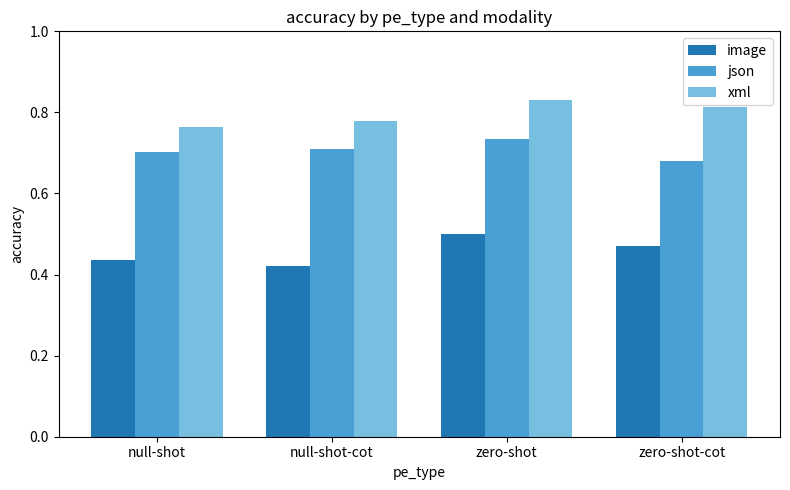

At how many categories does at least one series exceed 0?

4